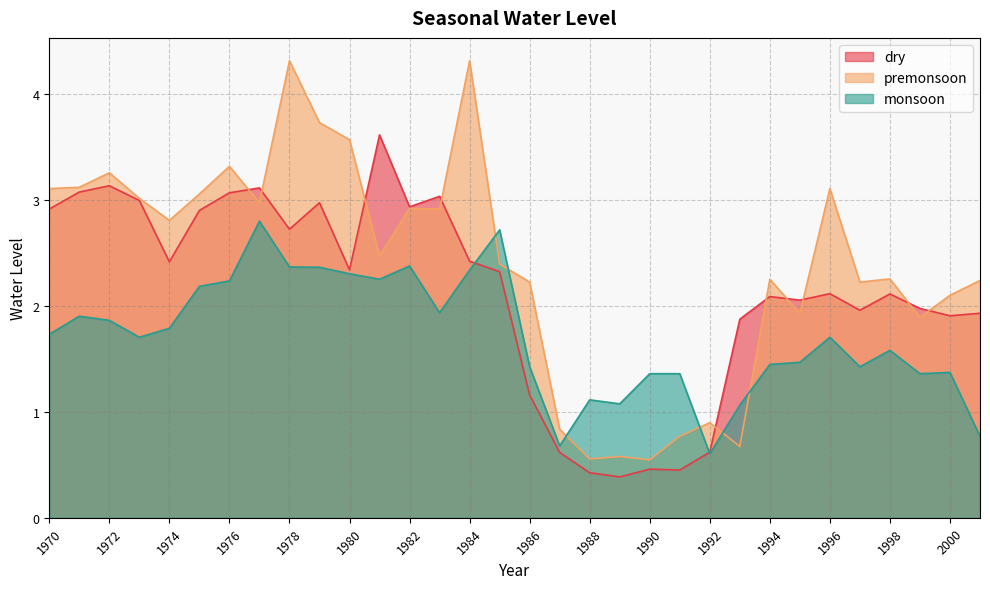

Is it true that dry equals 0.8 at 1987?

False